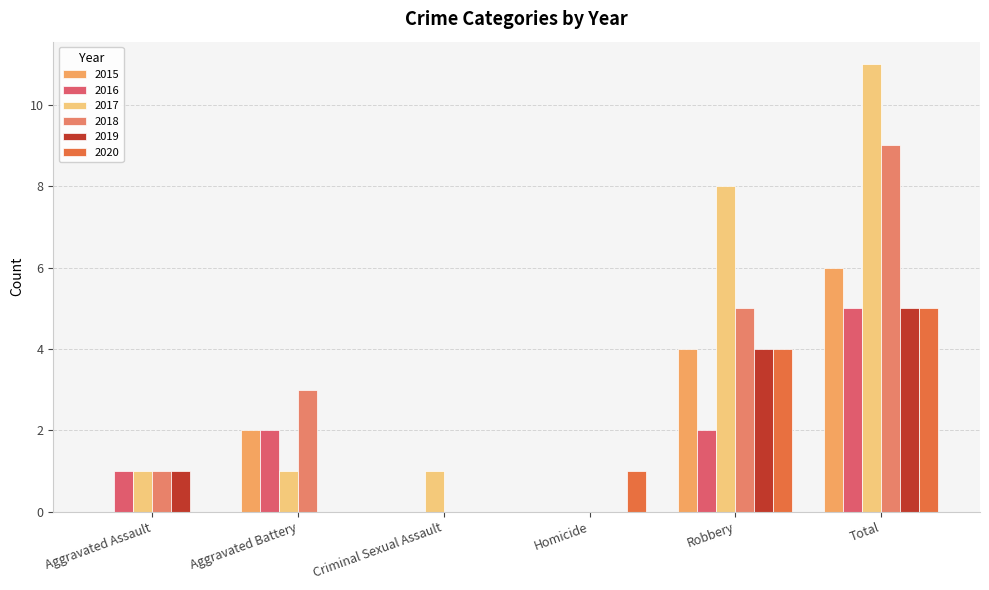

How many groups of bars are there?

6